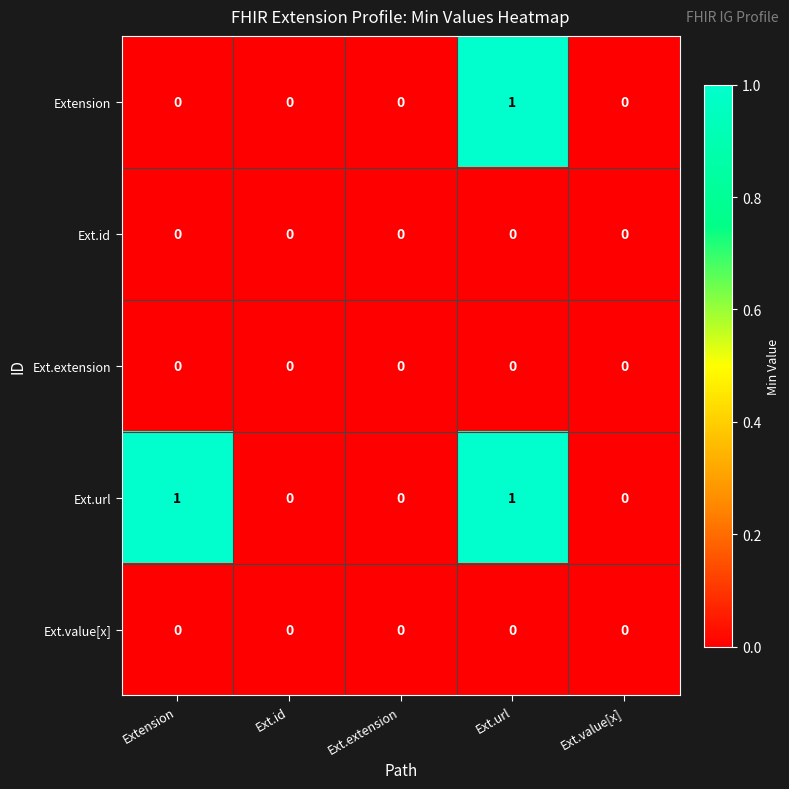

Between Extension and Ext.id, which series saw the biggest shift?

Ext.url